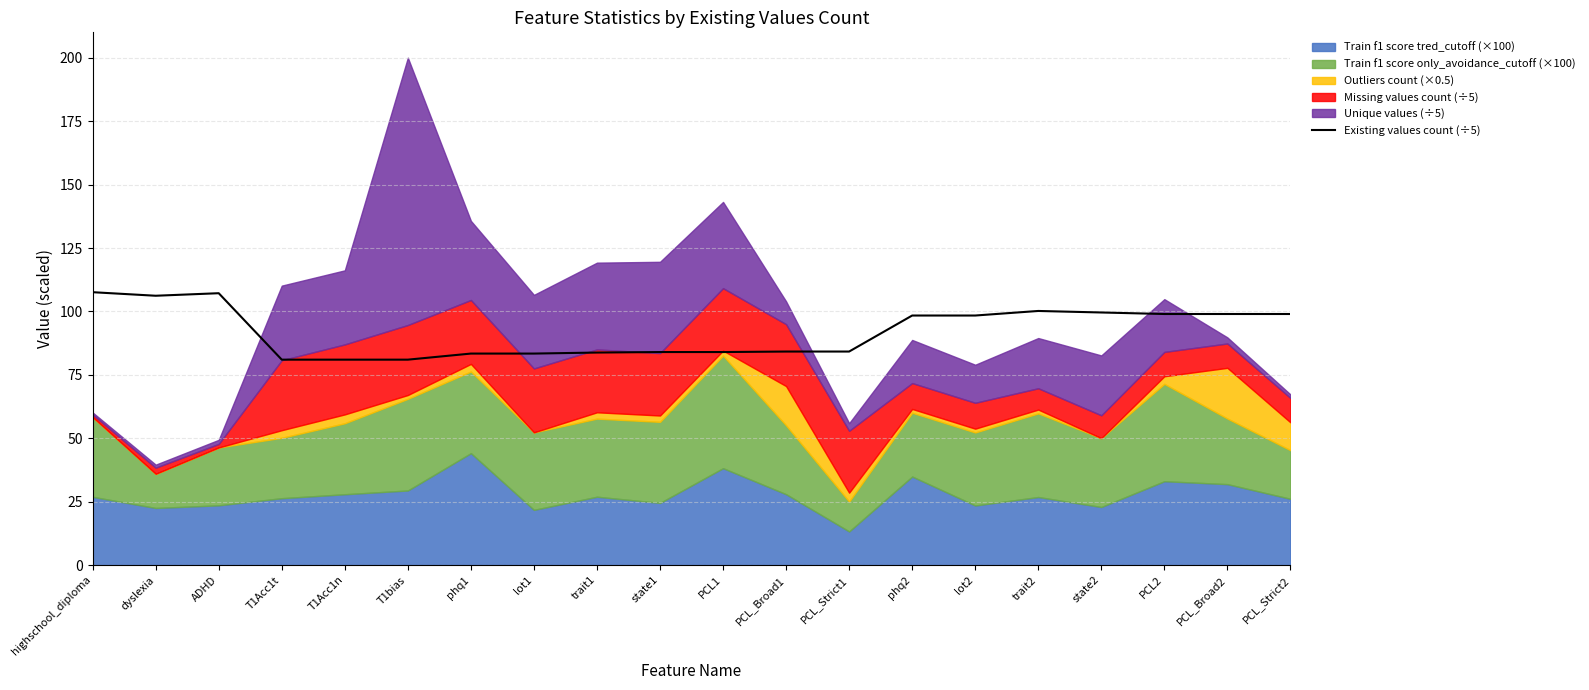

The value of Existing values count (÷5) at T1Acc1t is 81.0. True or false?

True